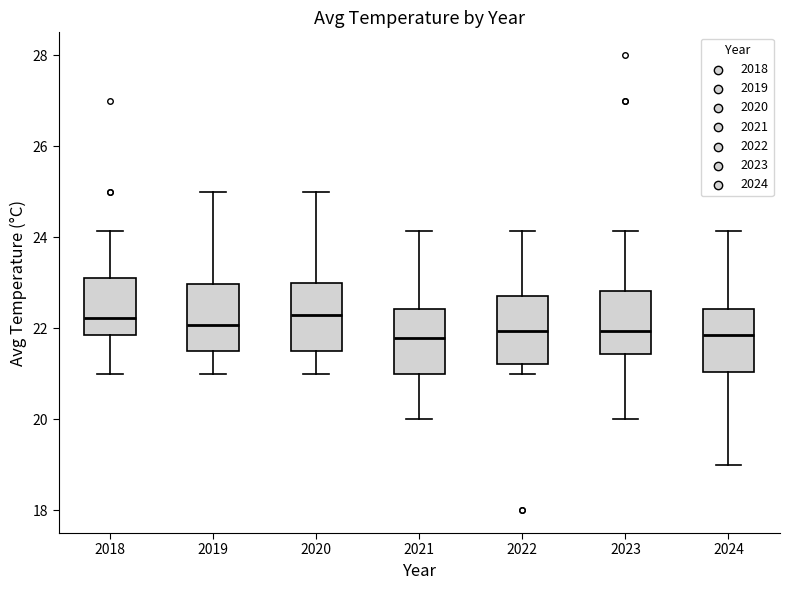

Where does the lower whisker of the box at x = 2022 end on the y-axis? The values are not printed on the chart, so give them approximately, as read against the axis.

21.0